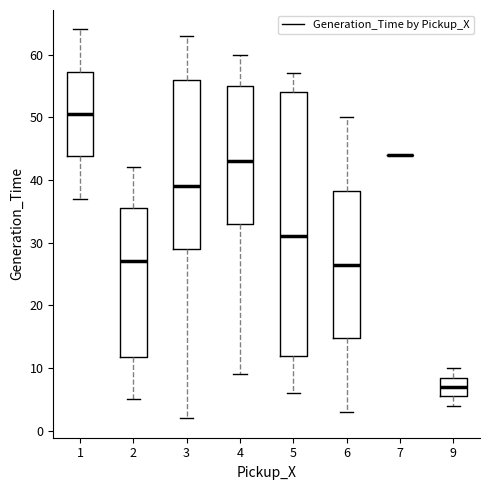

Comparing the boxes themselves (not the whiskers), which one is the tallest?

5